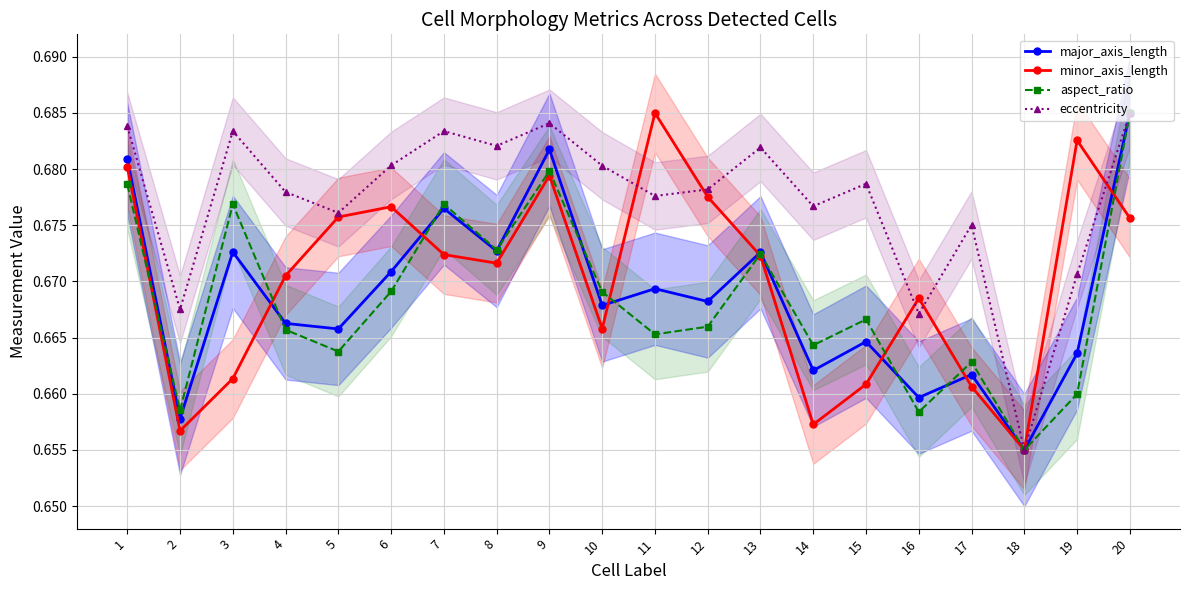

Rank the categories by aspect_ratio value from highest to lowest.

20, 9, 1, 7, 3, 8, 13, 6, 10, 15, 12, 4, 11, 14, 5, 17, 19, 2, 16, 18